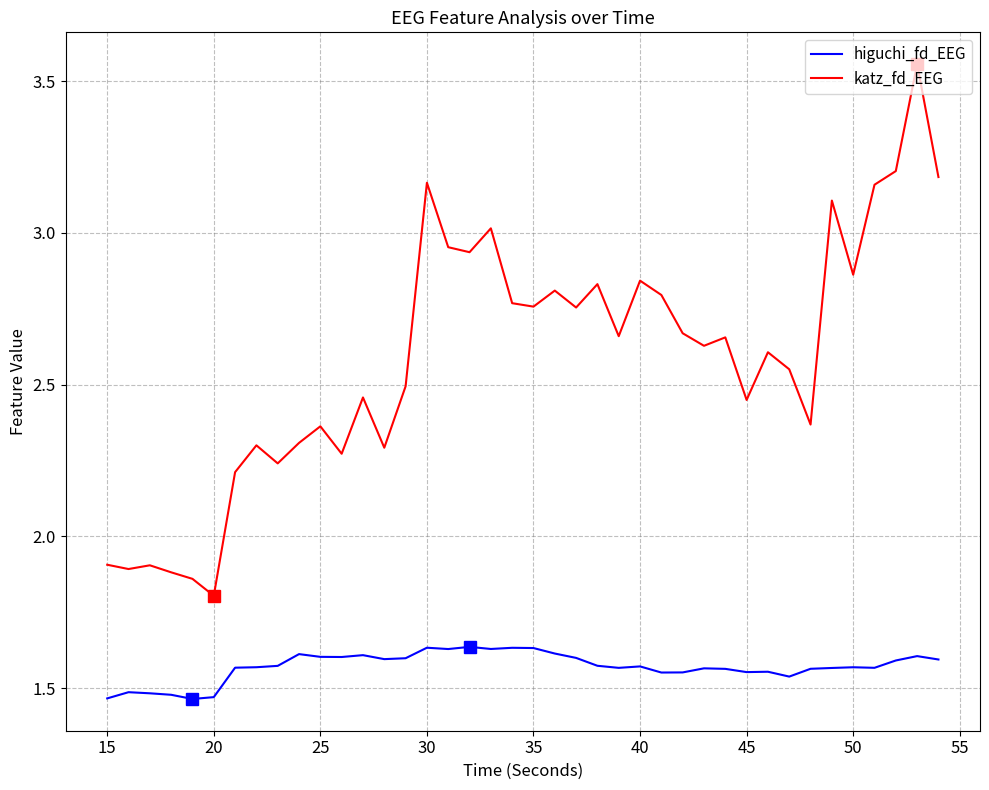

How many distinct data groups are displayed?

2